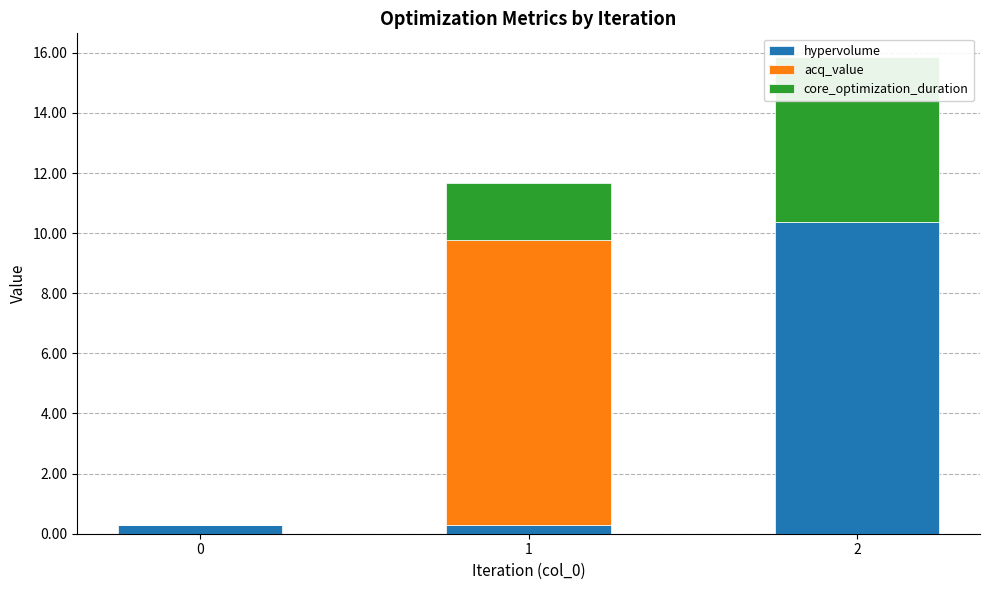

Does the chart contain any negative values?

No